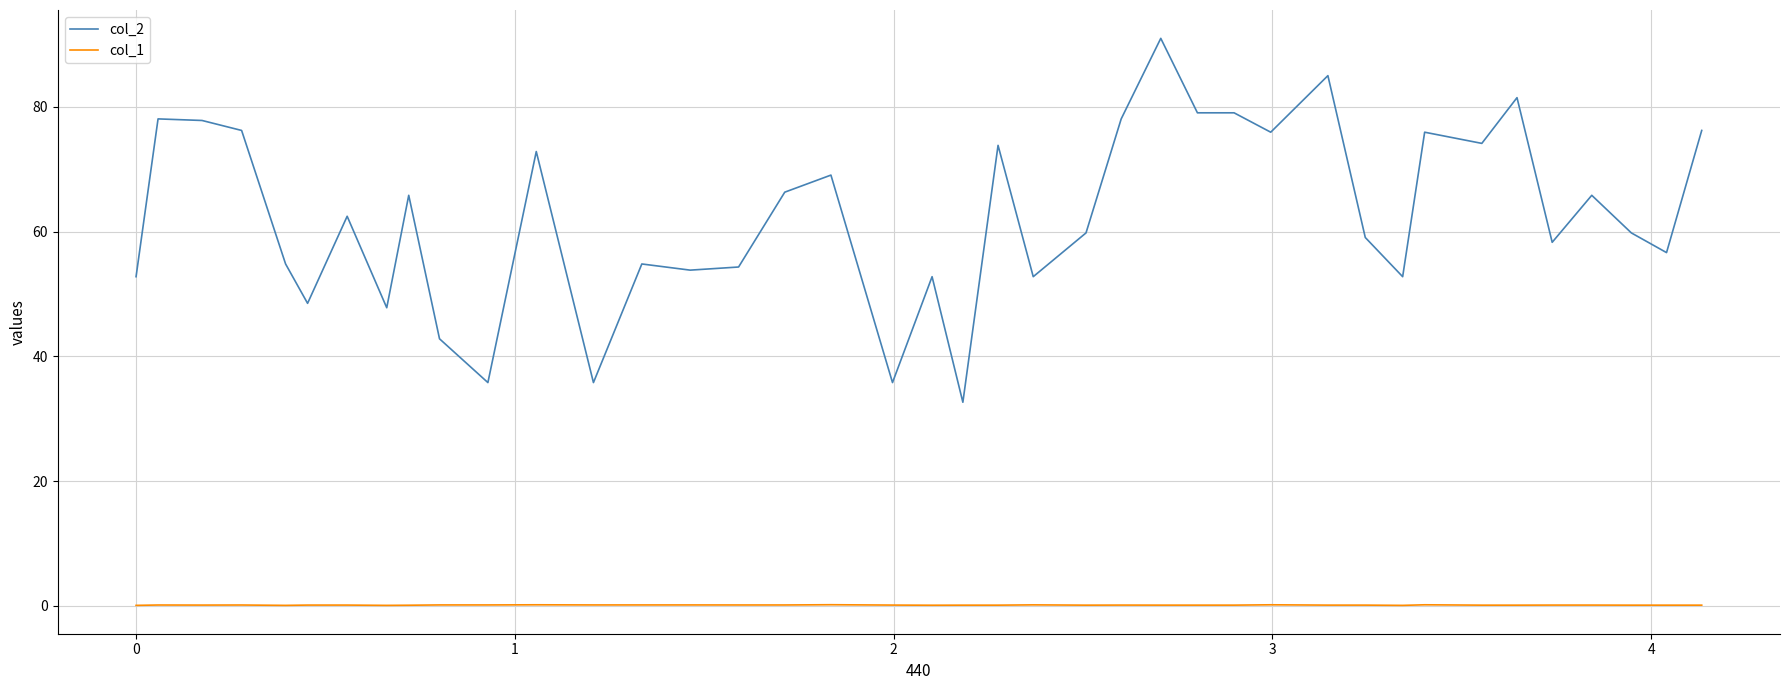

Is this an area chart (filled region under the line)?

No